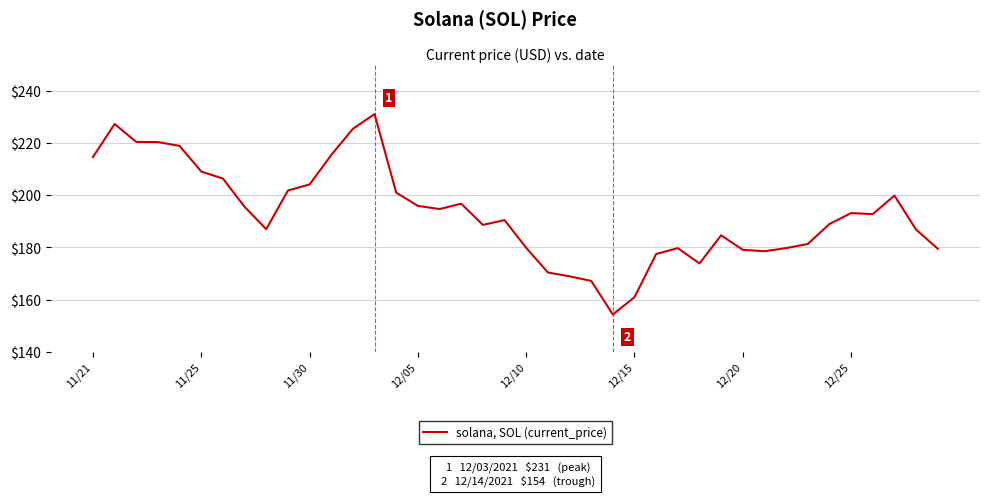

What is the difference between the maximum and minimum values?

76.7